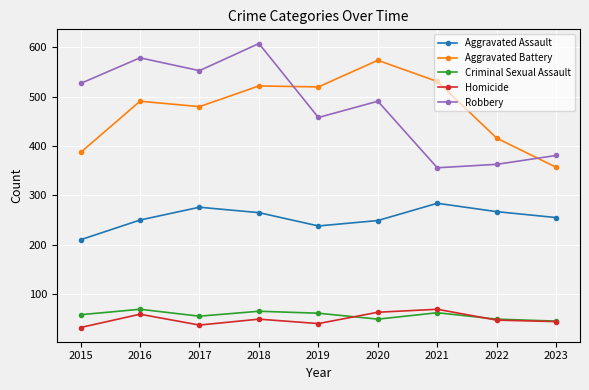

What is the sum of the Criminal Sexual Assault values at 2018 and 2019?

126